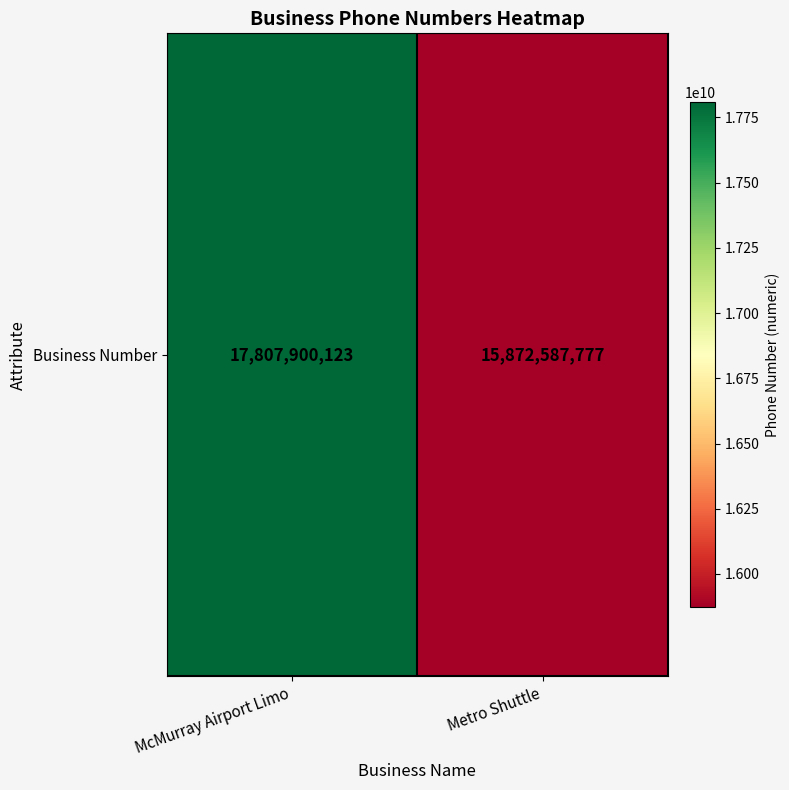

Count the values in the range 15872587777 to 17807900123.

2